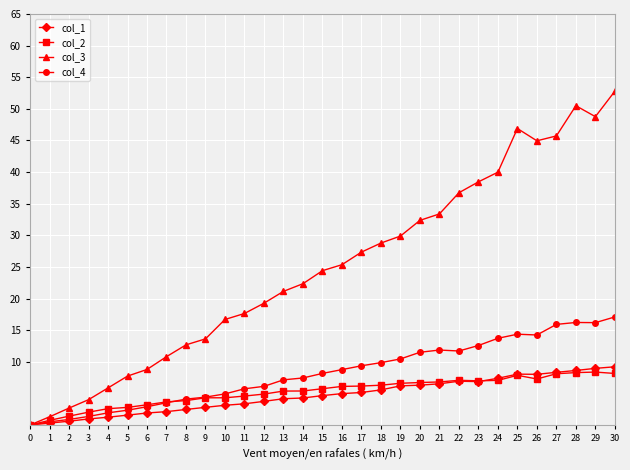

The value of col_4 at 23 is 20.4. True or false?

False